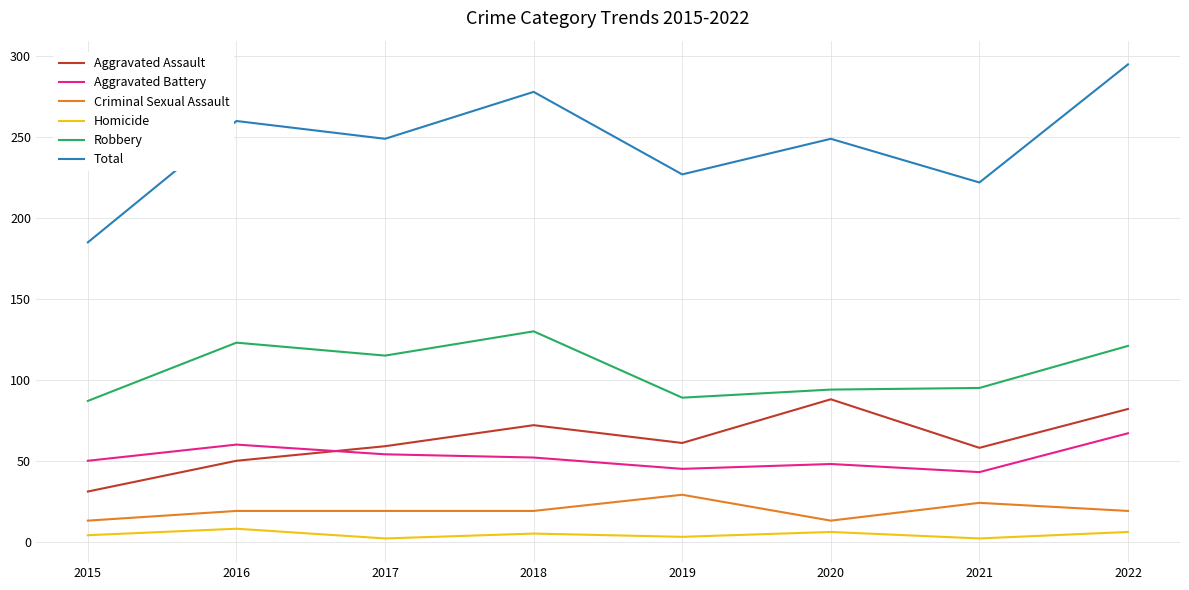

What are all the series names shown in the legend?

Aggravated Assault, Aggravated Battery, Criminal Sexual Assault, Homicide, Robbery, Total